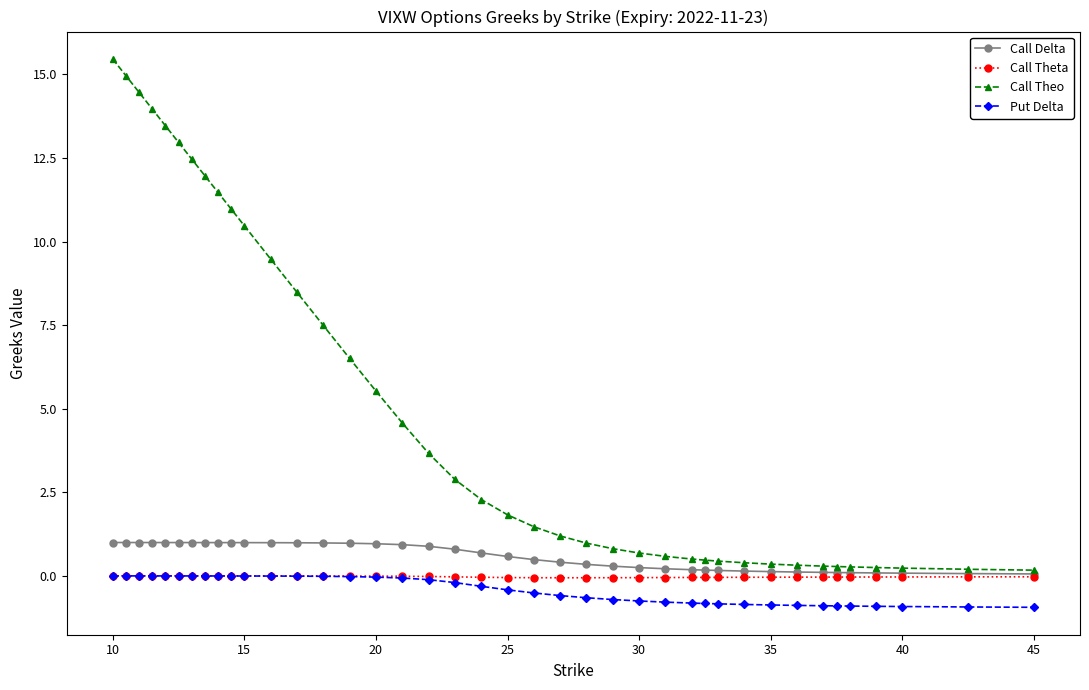

Which series has the largest range (max minus min)?

Call Theo